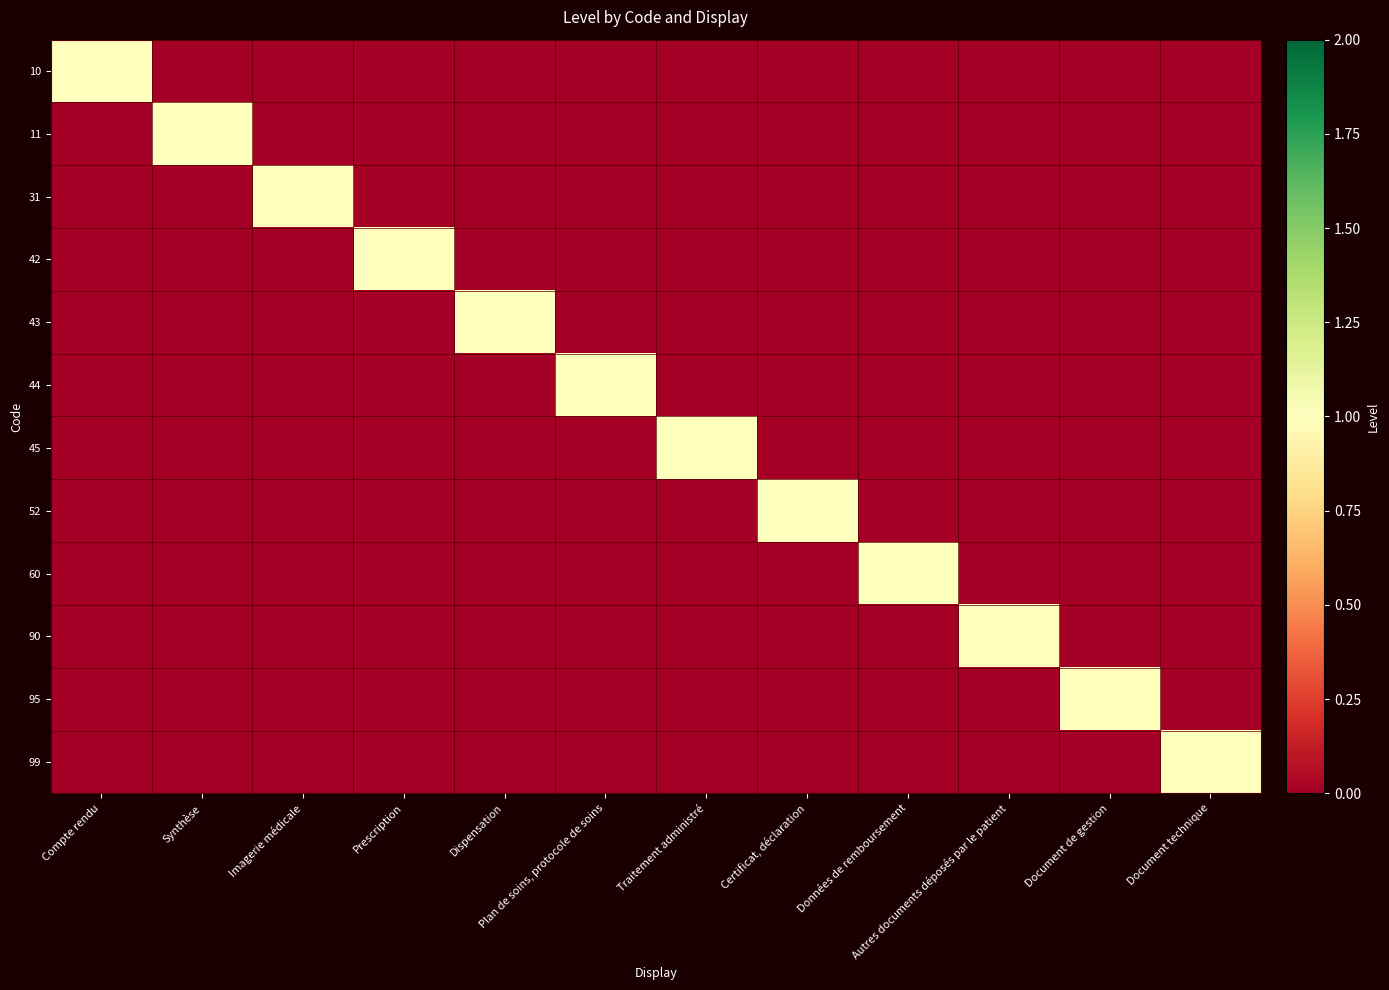

What is the greatest value displayed?

1